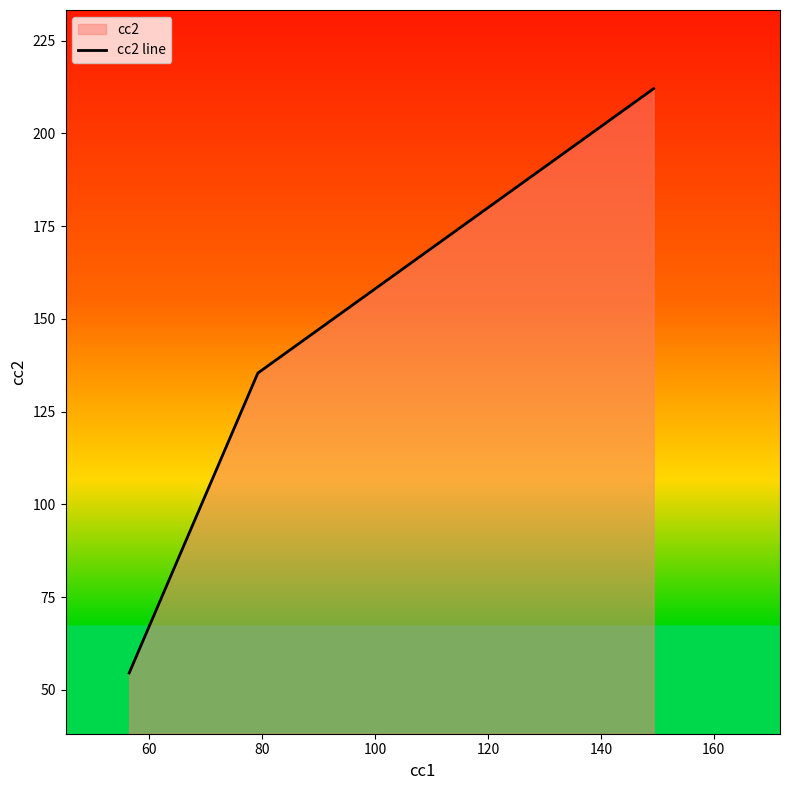

How many data points are less than 135?

1